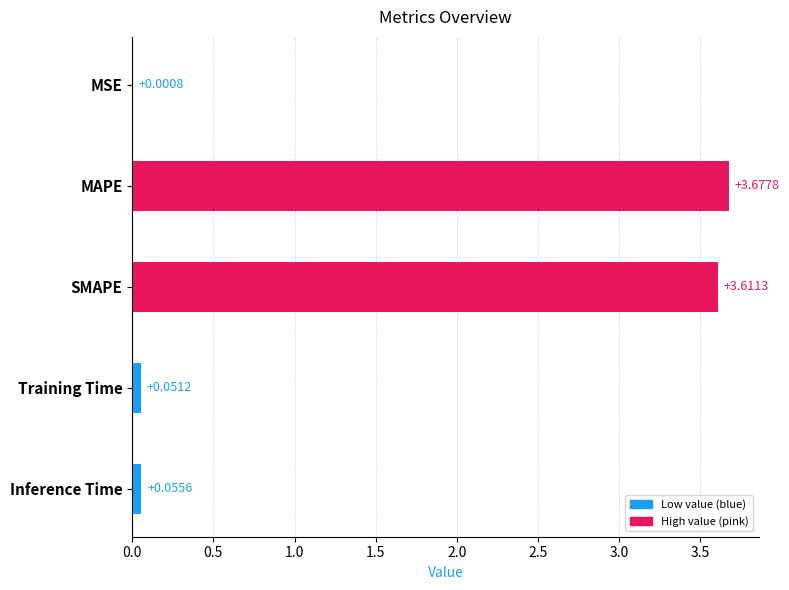

Where is the data nearest to the value 1?

Inference Time